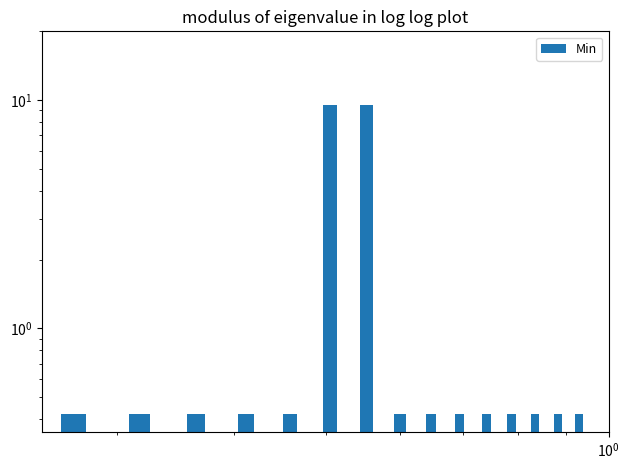

What is the value of the 8th bar from the left?

0.4